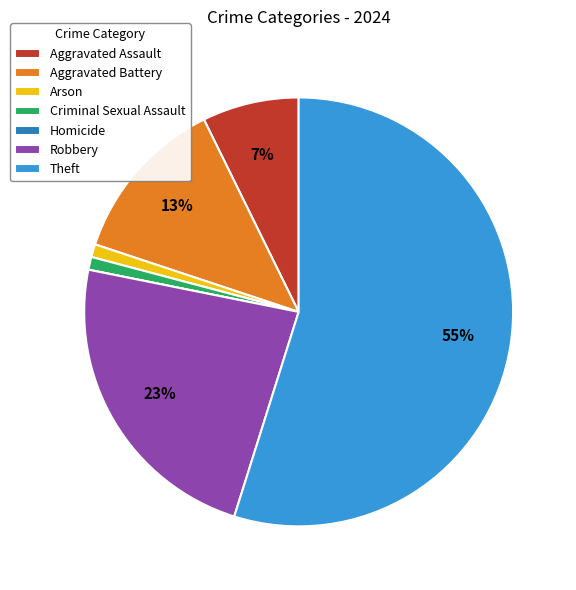

Is it true that Robbery is 23% of the pie?

True